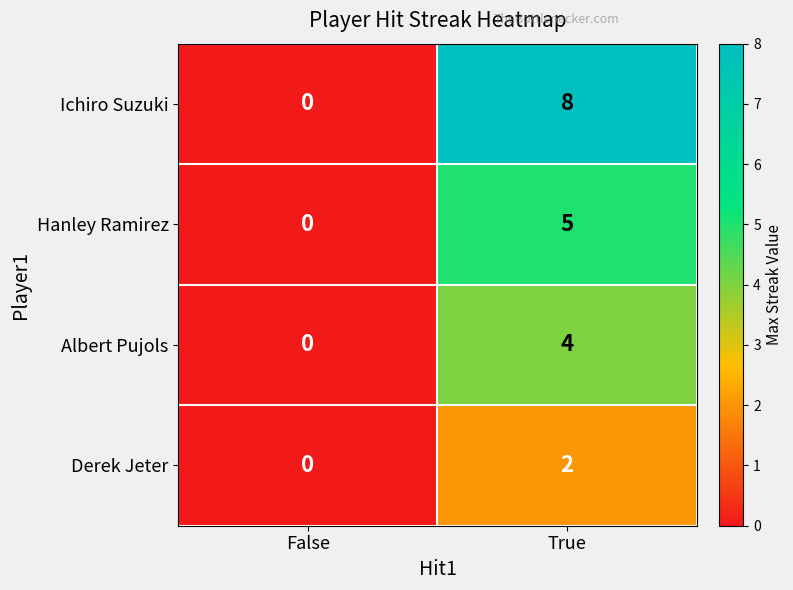

Reading left to right, extract all data points from this chart.

Ichiro Suzuki: 0	8
Hanley Ramirez: 0	5
Albert Pujols: 0	4
Derek Jeter: 0	2